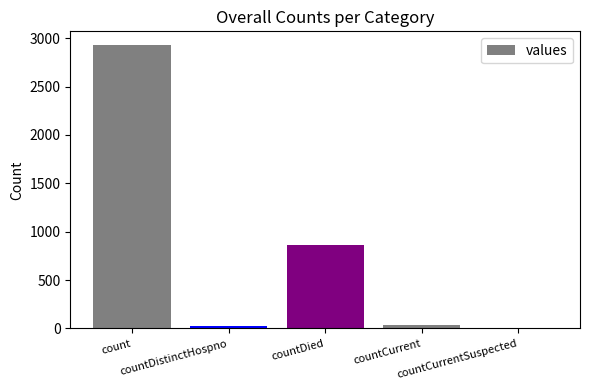

Approximately how many times larger is the value at countDied compared to countCurrent?

22.2